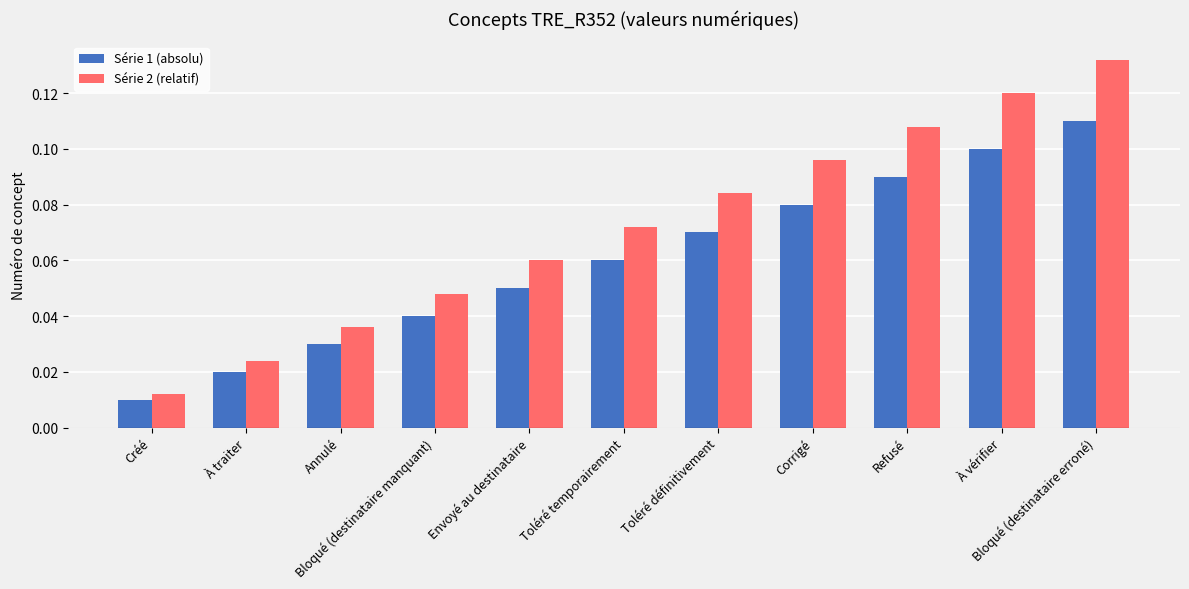

List the series in order of their overall mean, highest first.

Série 2 (relatif), Série 1 (absolu)